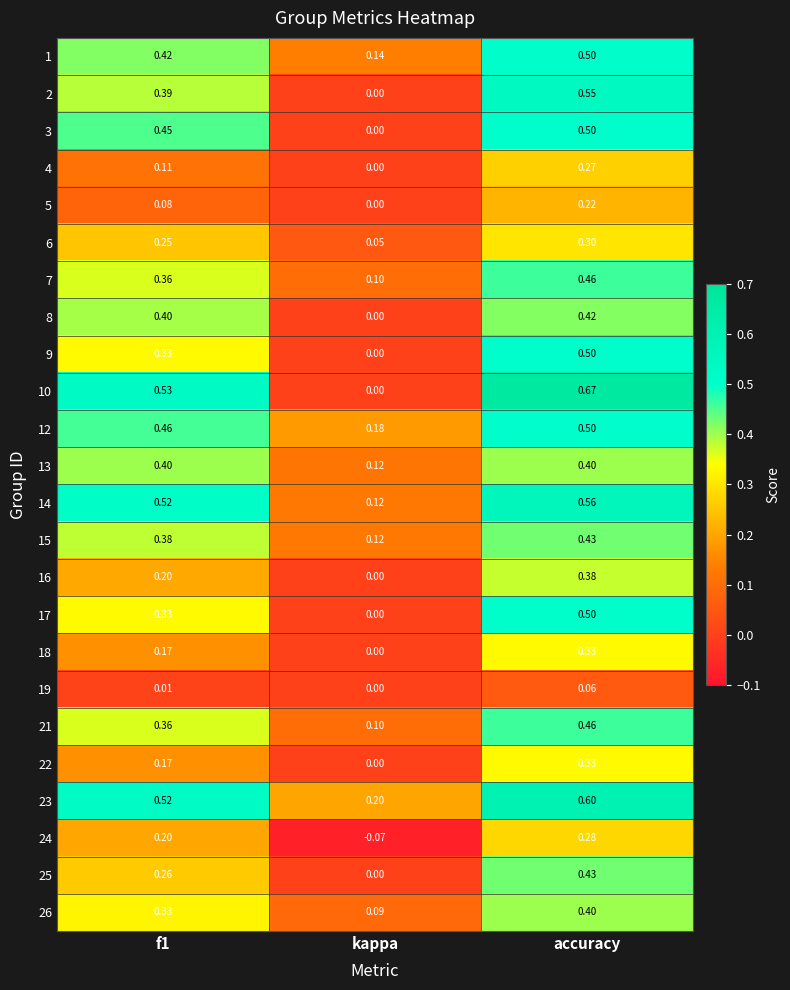

Which category has the lowest value across all series?

kappa